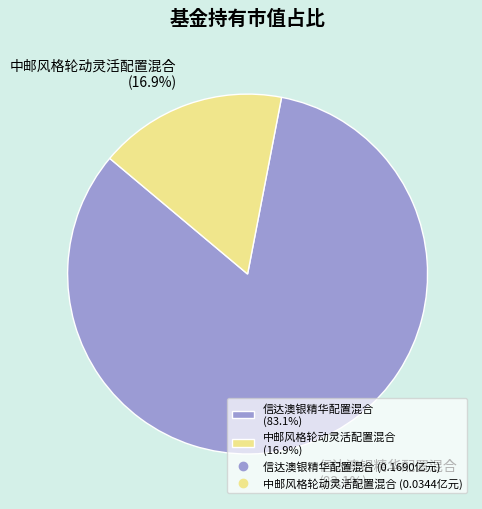

How many slices are in this pie chart?

2